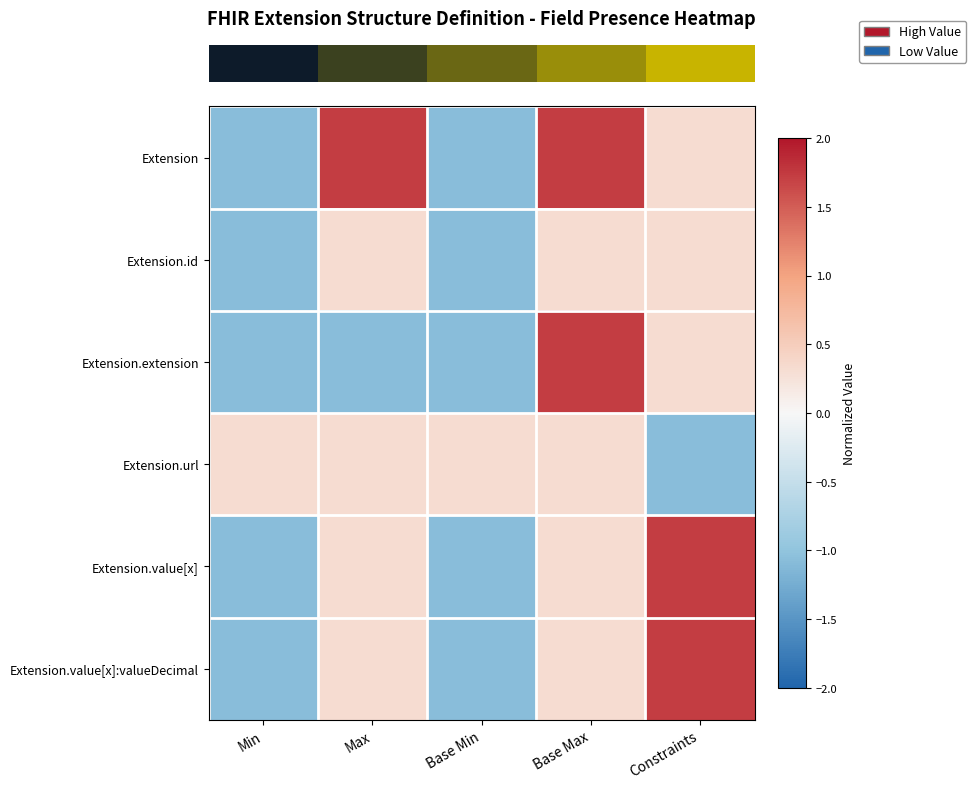

How many series are shown in this chart?

6